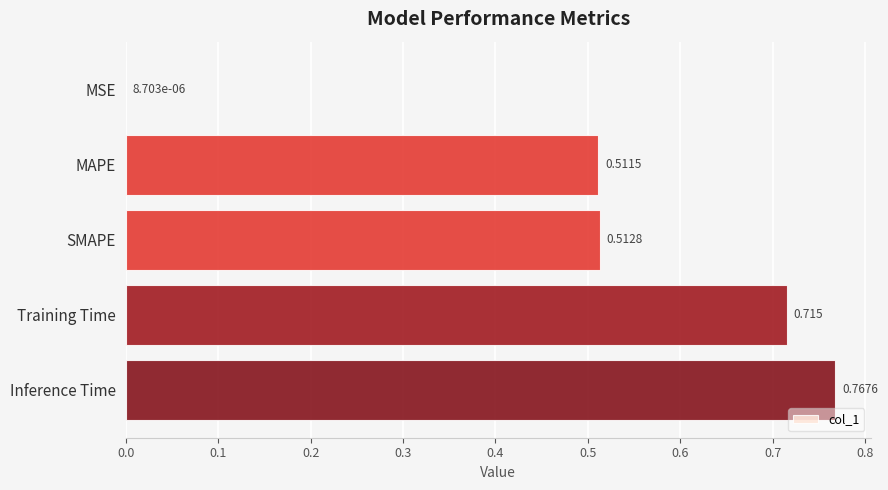

Which category has the highest value across all series?

Inference Time